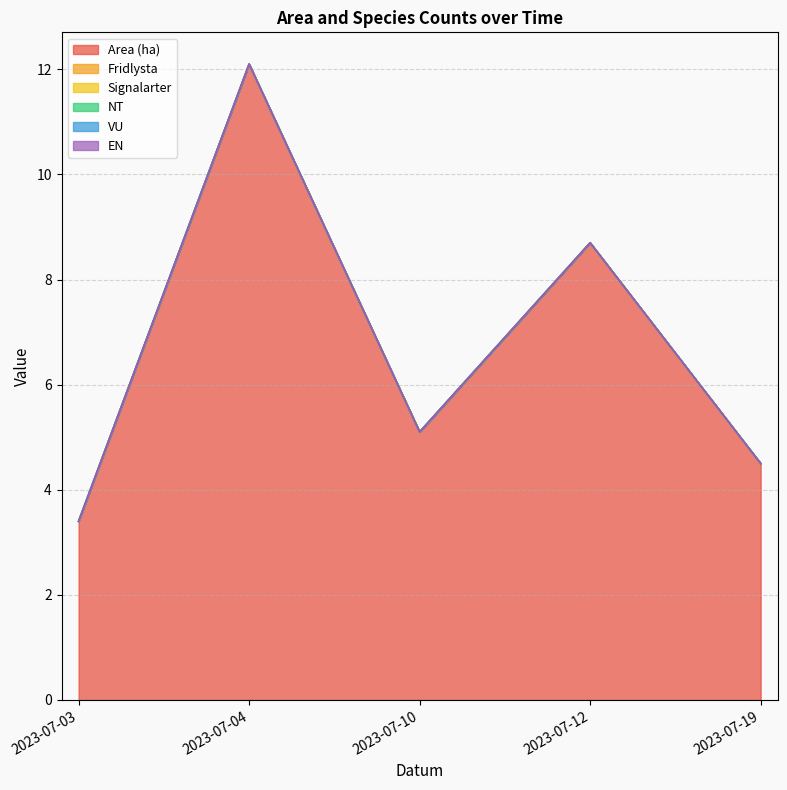

Is it true that VU equals 0.0 at 2023-07-19?

True